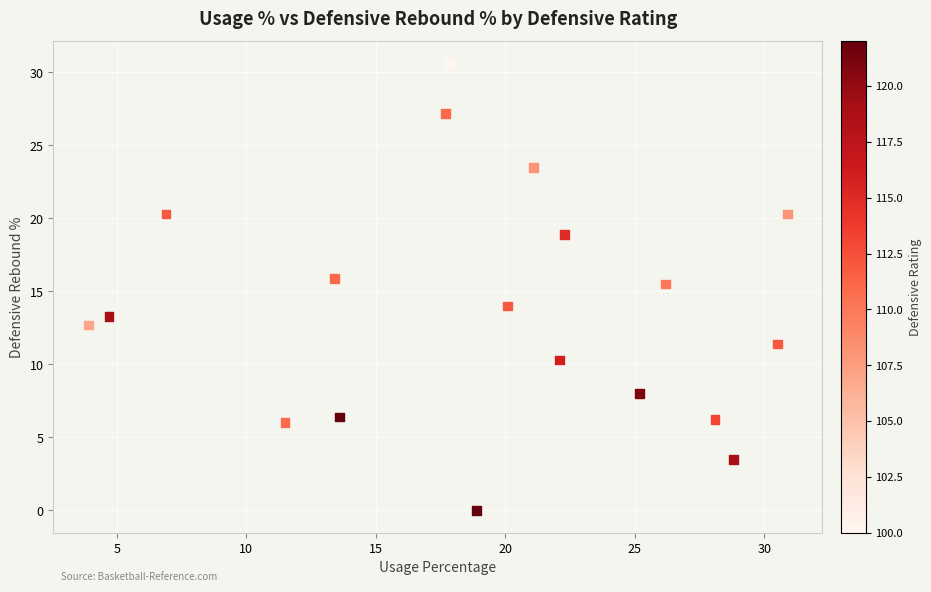

What is the range of Y values (max minus min)?

30.6